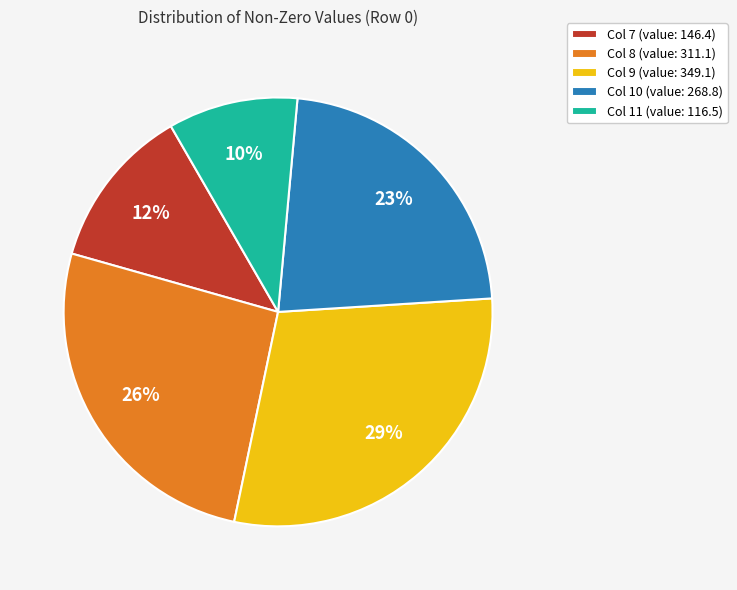

To the nearest percent, what is the combined percentage of Col 7 (value: 146.4) and Col 11 (value: 116.5)?

22%